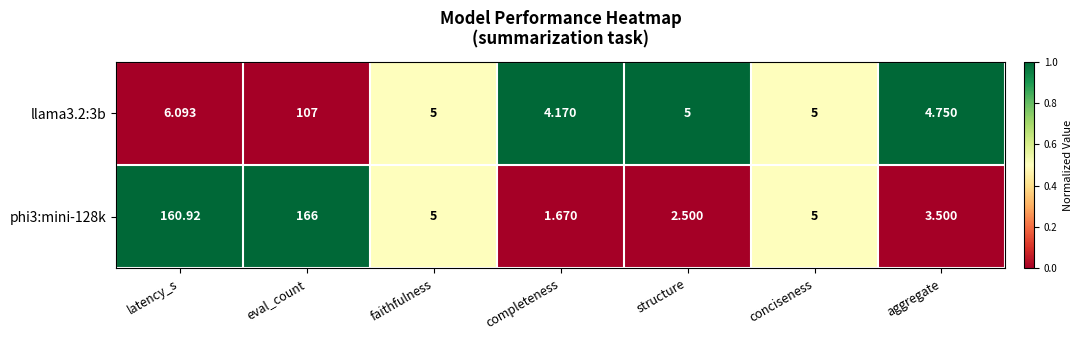

Is the value of phi3:mini-128k at eval_count greater than the value of llama3.2:3b at conciseness?

Yes